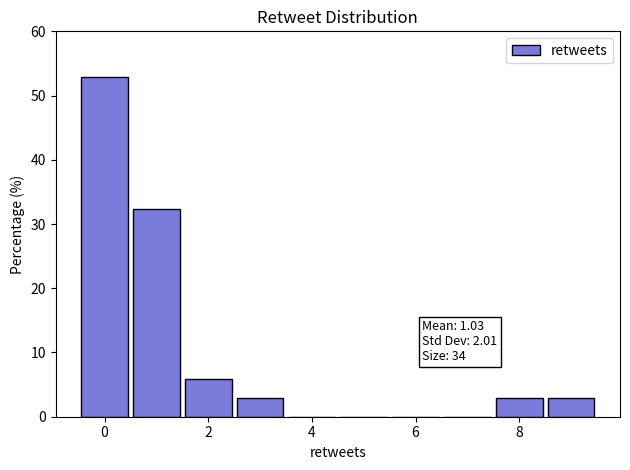

Over which range of the x-axis is the bar tallest?

-0.5 to 0.5